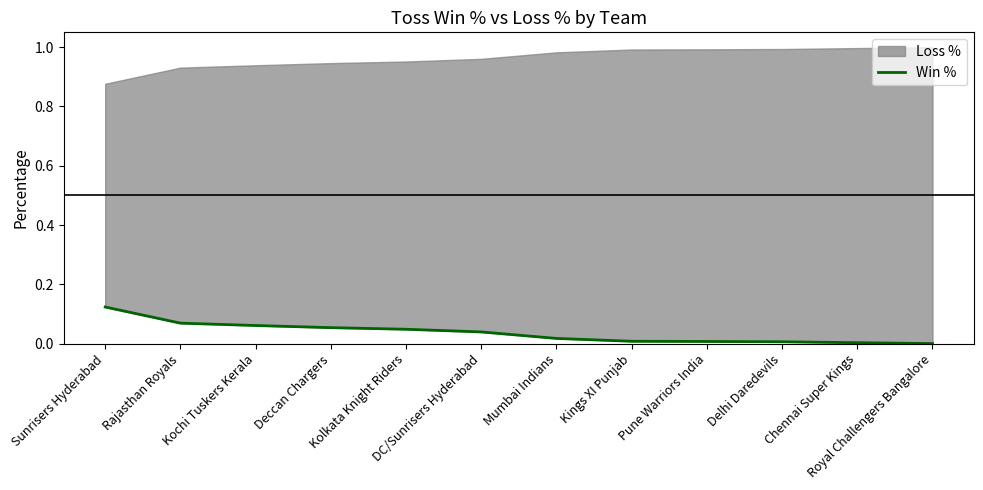

Reading left to right, transcribe all the data shown in this chart.

0.1	0.1	0.1	0.1	0.0	0.0	0.0	0.0	0.0	0.0	0.0	0.0